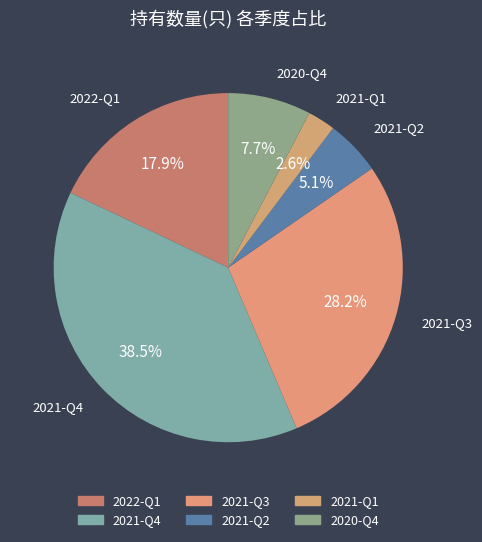

Which has a higher value, 2021-Q2 or 2020-Q4?

2020-Q4